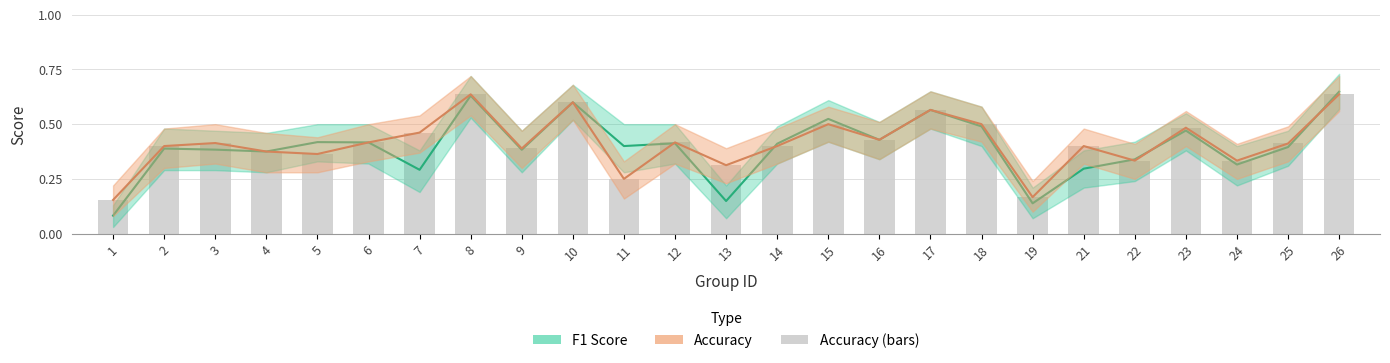

What is the smallest value displayed?

0.1